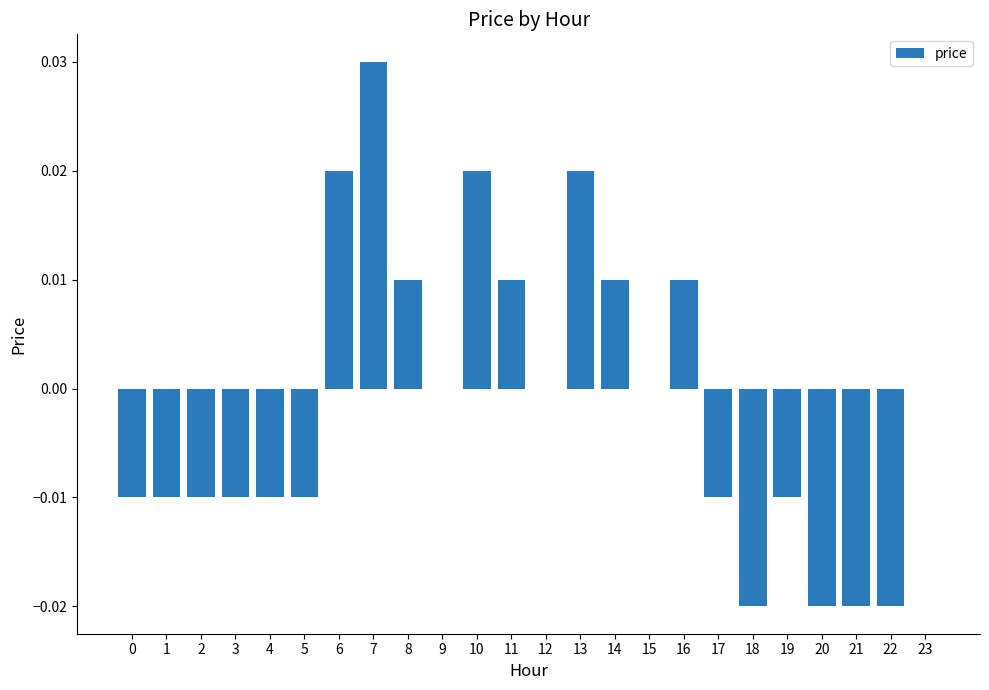

Does the chart contain stacked bars?

No